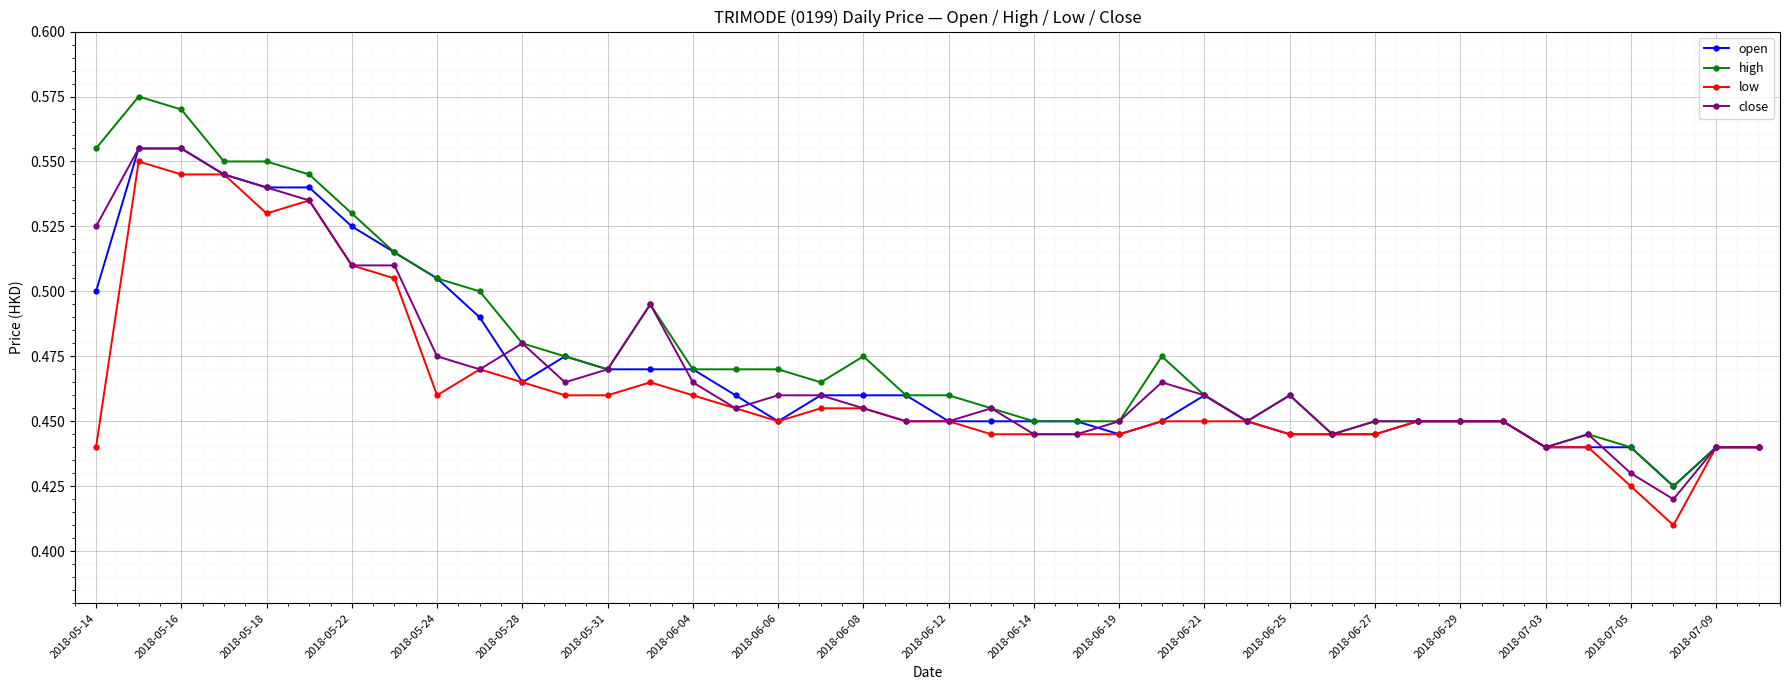

Count the open values in the range 0 to 1.

40